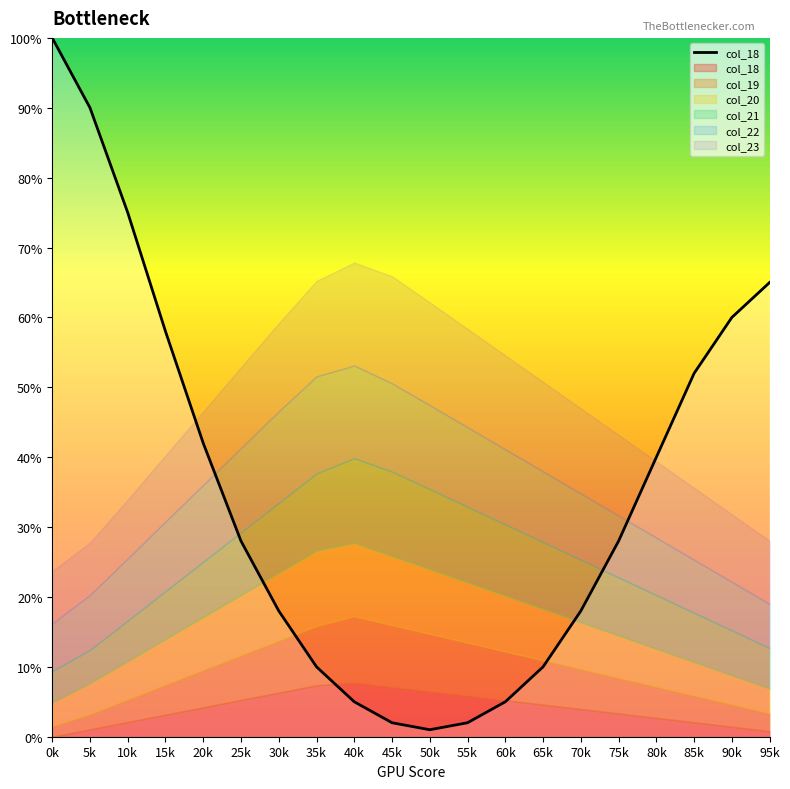

True or false: the data has more than 1 interior local peaks.

False